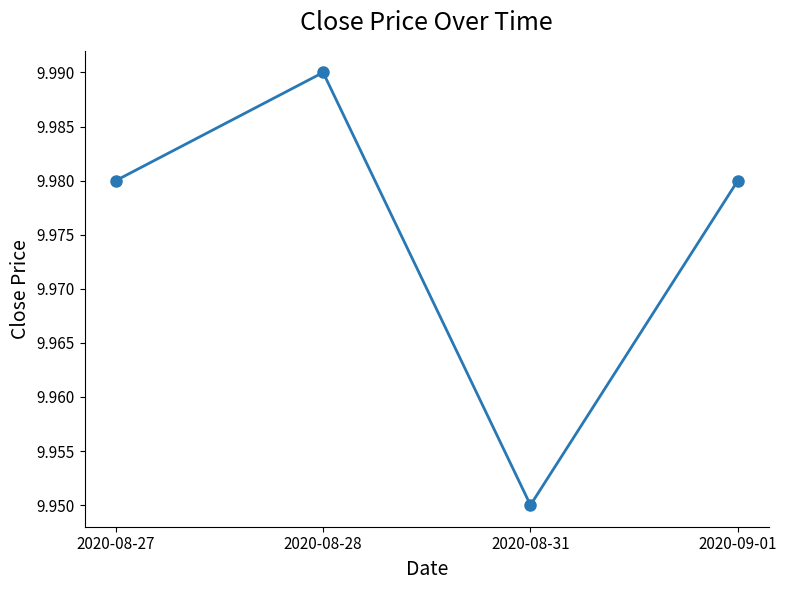

What is the label of the 4th point from the right?

2020-08-27